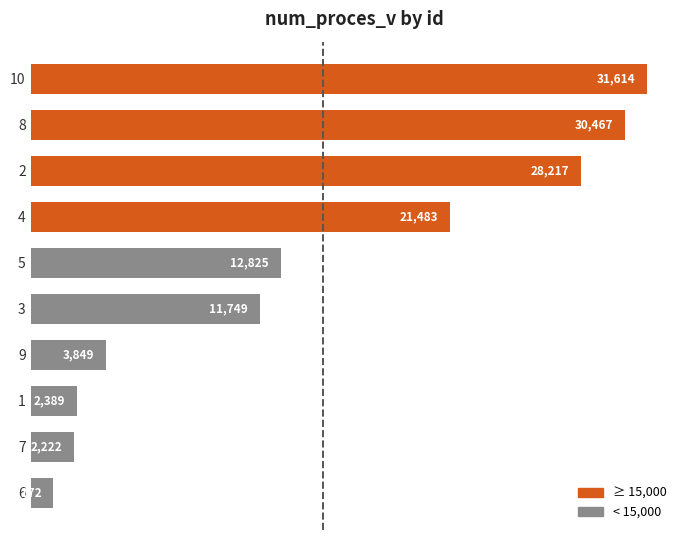

How many categories are shown in the chart?

10